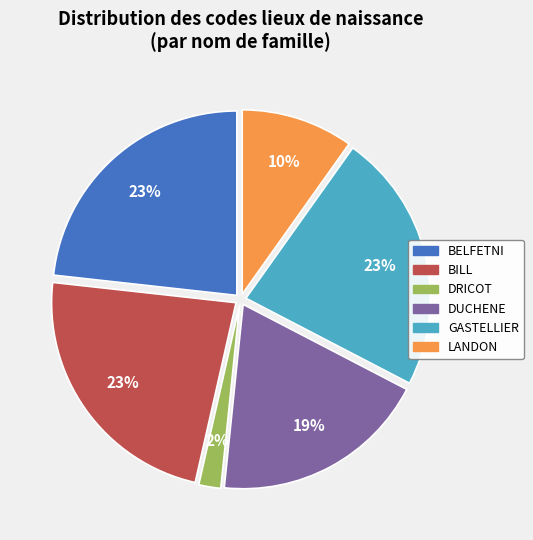

Does GASTELLIER account for over 50% of the chart?

No